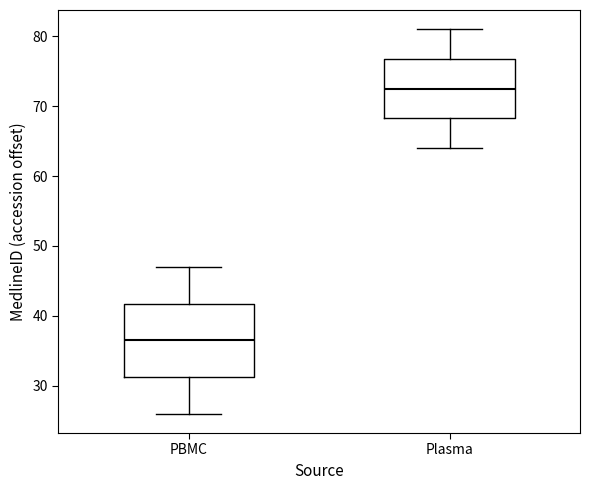

Comparing the boxes themselves (not the whiskers), which one is the tallest?

PBMC